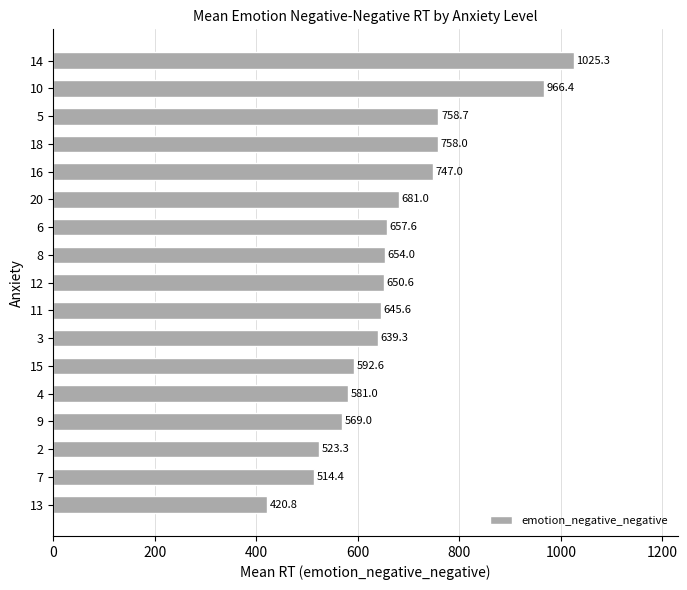

Are the bars grouped side by side (vs. stacked)?

No